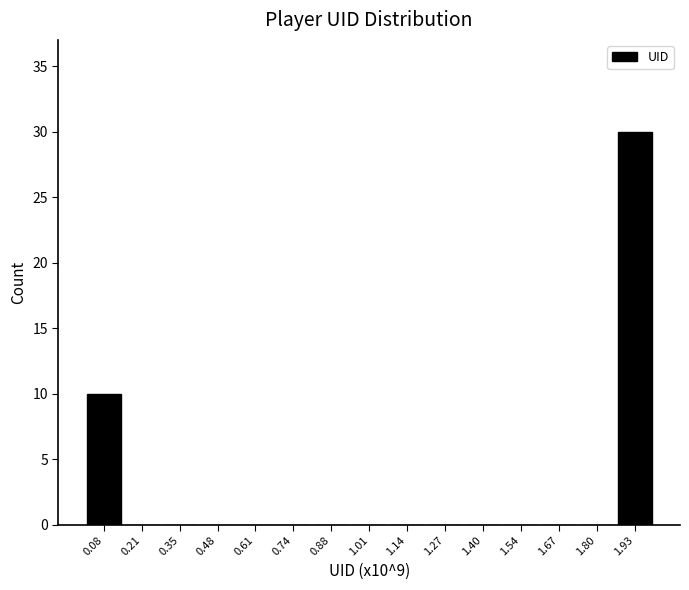

What is the height of the bar covering 0.02 to 0.14 on the x-axis? Neither the bar edges nor the heights are printed on the chart, so give them approximately, as read against the axes.

10